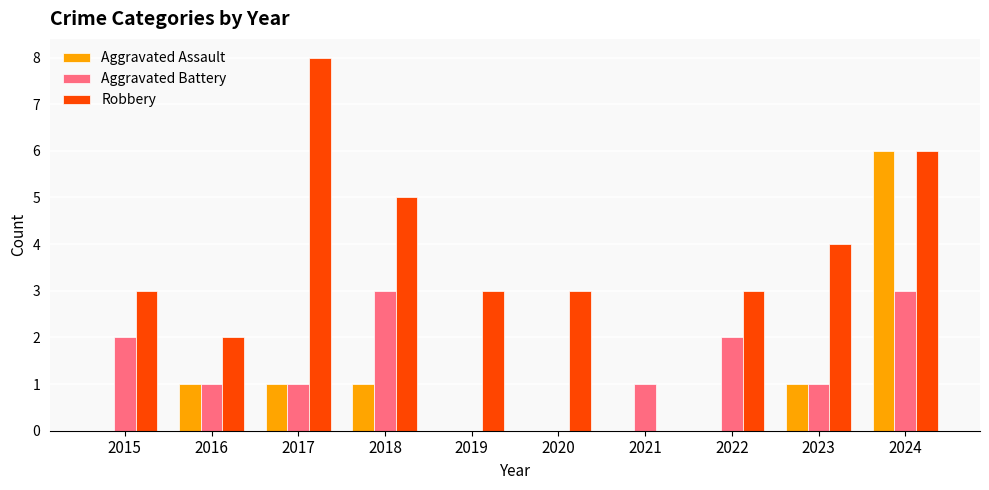

At which label does Aggravated Battery first exceed 1?

2015